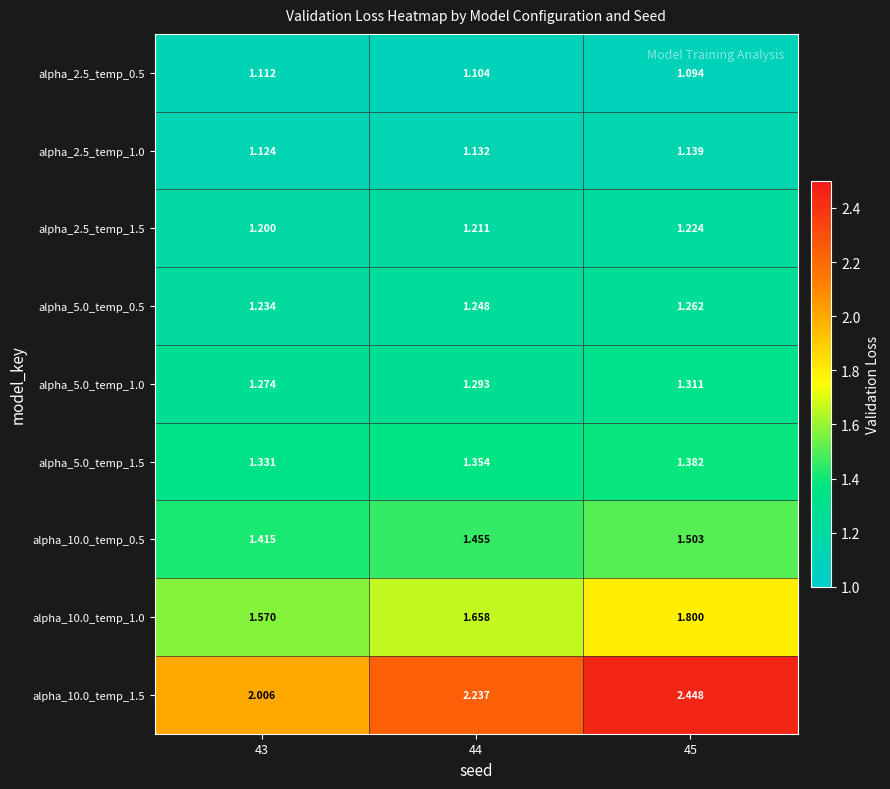

Which series has the largest total across all categories?

alpha_10.0_temp_1.5